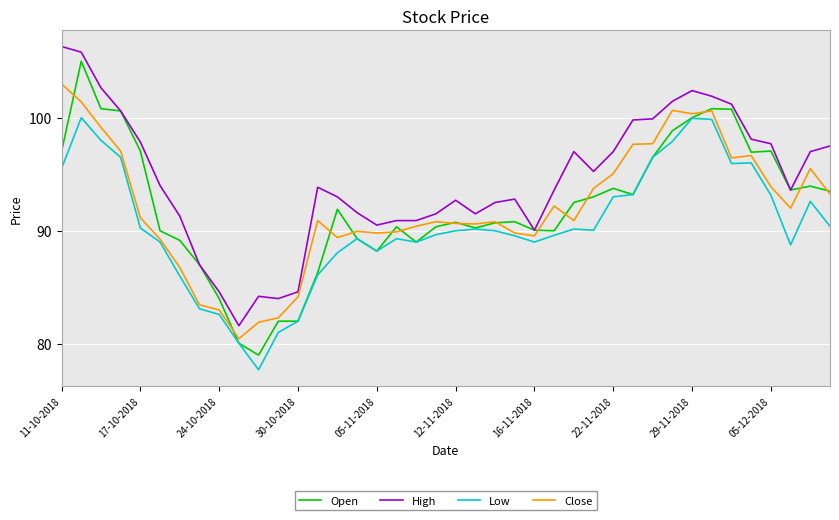

List the series in order of their peak value, highest first.

High, Open, Close, Low